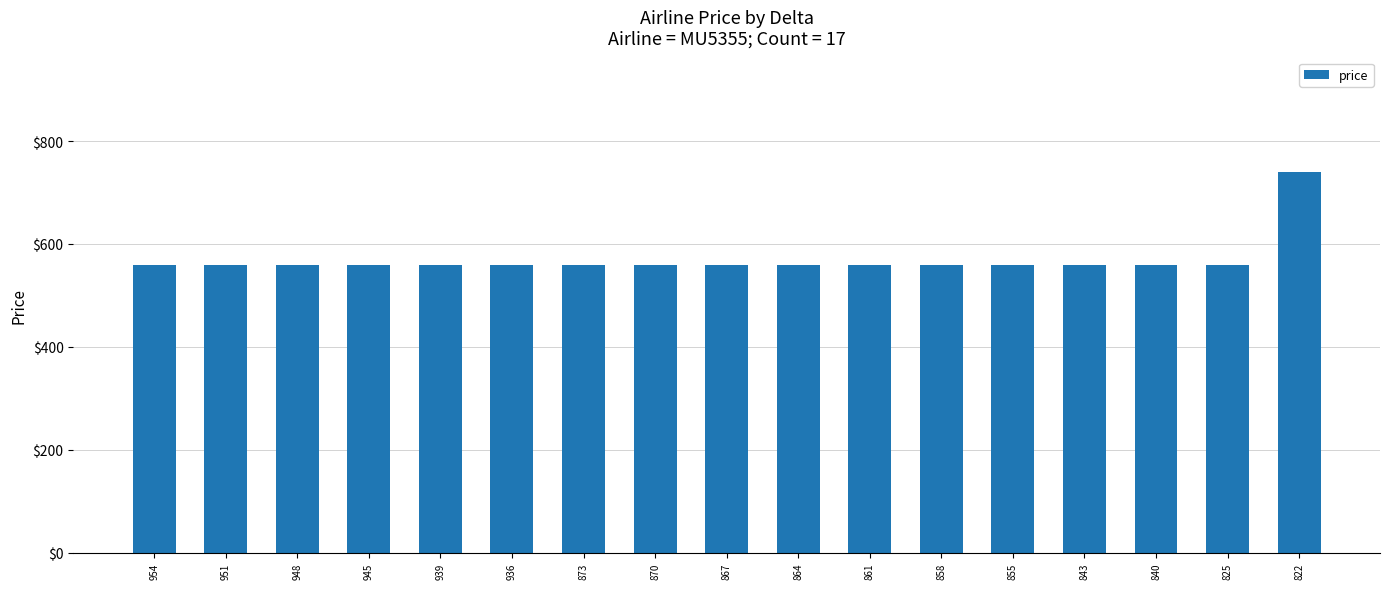

Reading right to left, what are all the values shown in this chart?

740	560	560	560	560	560	560	560	560	560	560	560	560	560	560	560	560